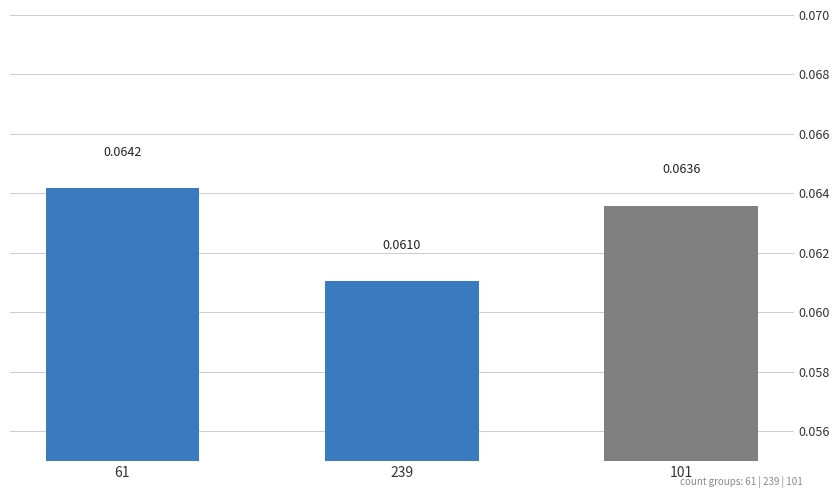

Rank the categories by value from lowest to highest.

239, 101, 61